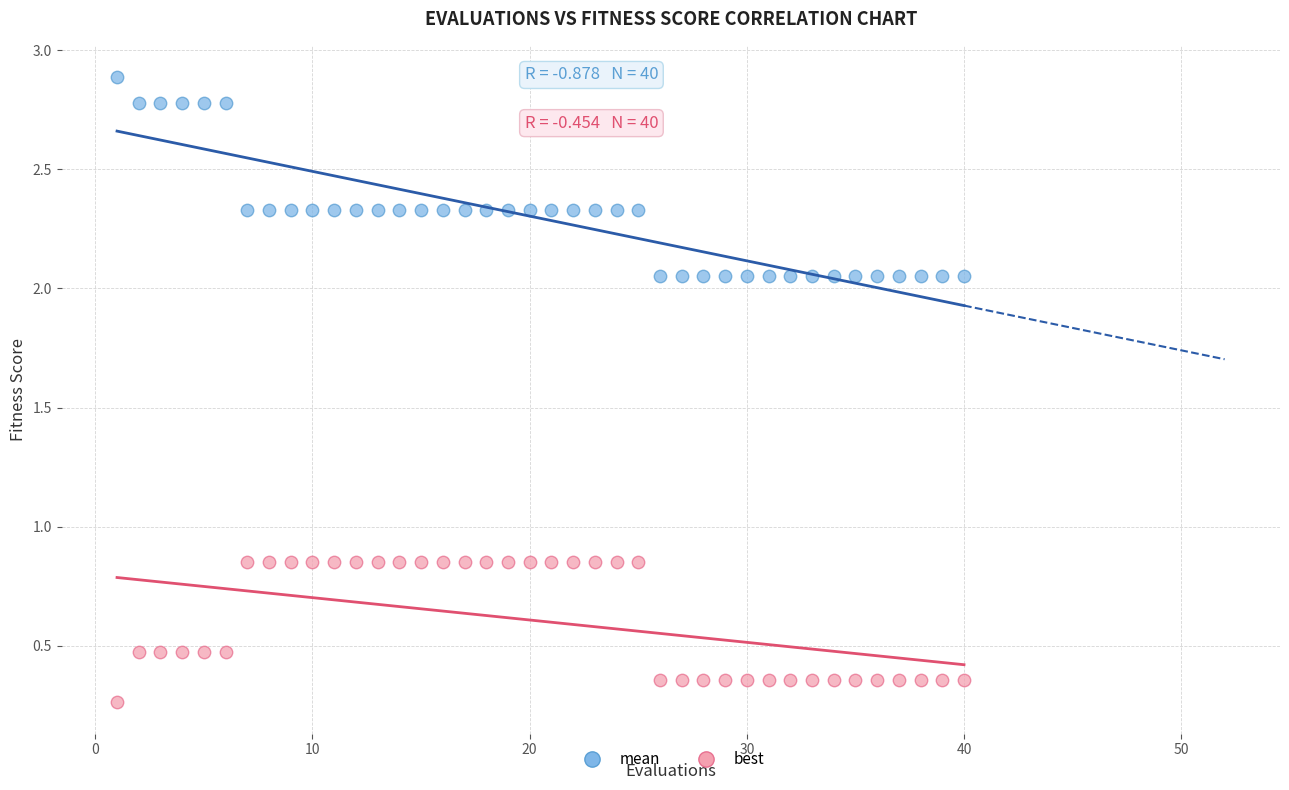

Which series has the widest spread of Y values?

mean